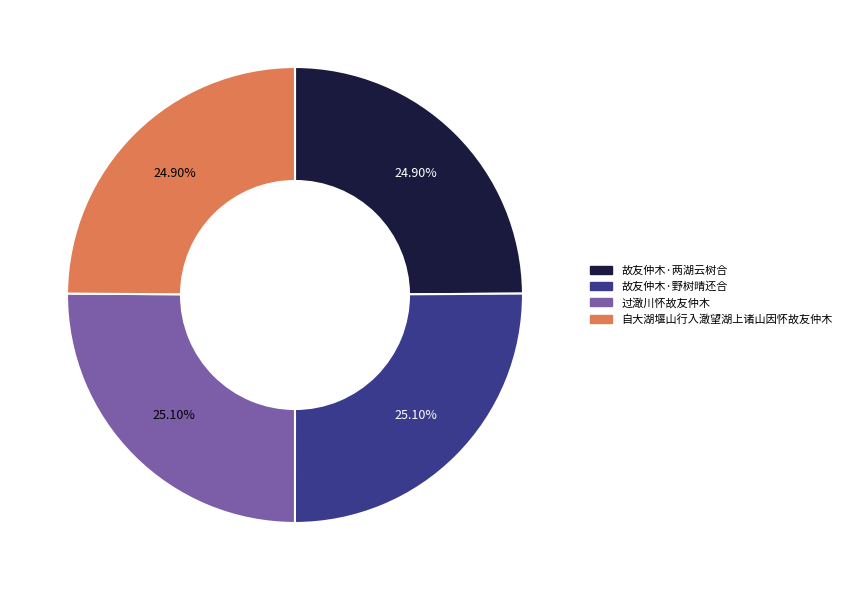

Does any single category account for the majority?

No